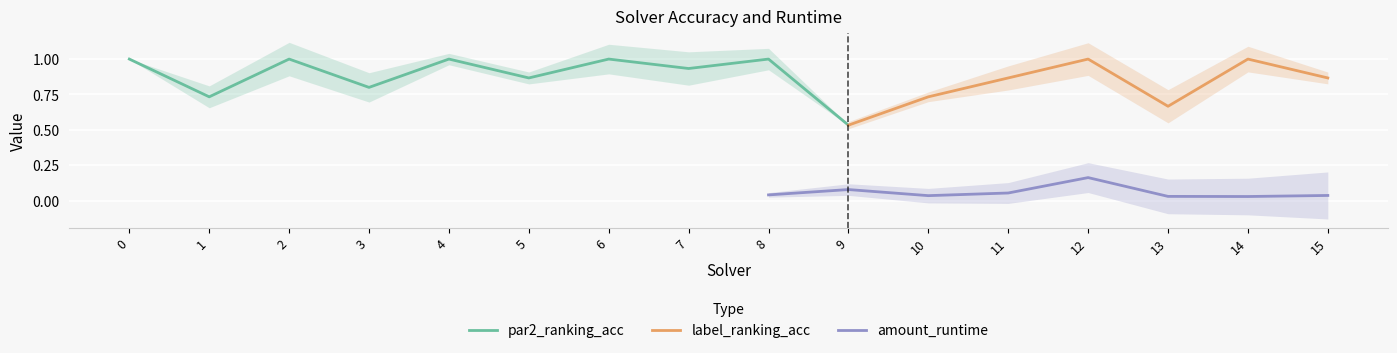

What is the maximum value for par2_ranking_acc?

1.0